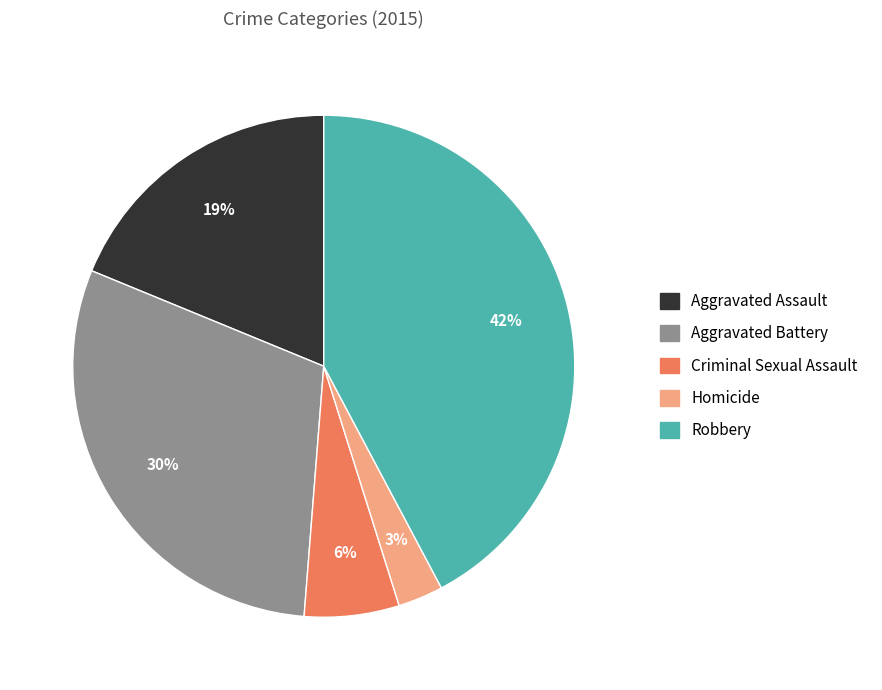

Do Homicide and Aggravated Battery together represent more than half of the pie?

No